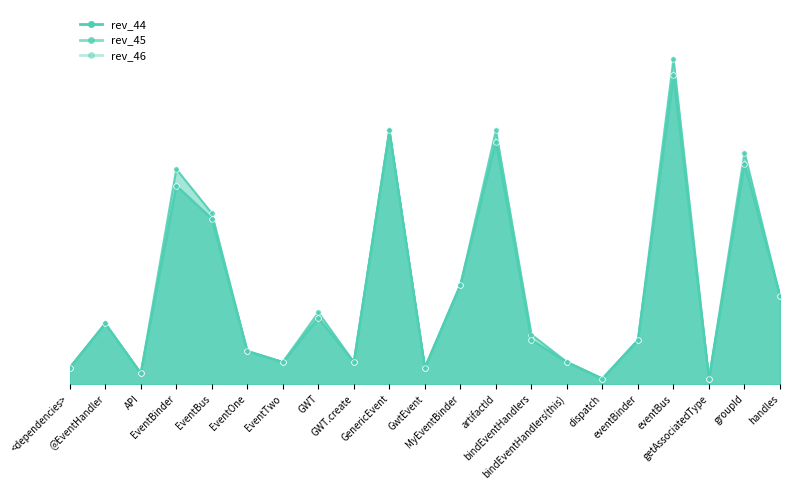

True or false: rev_44 and rev_46 intersect in this chart.

False